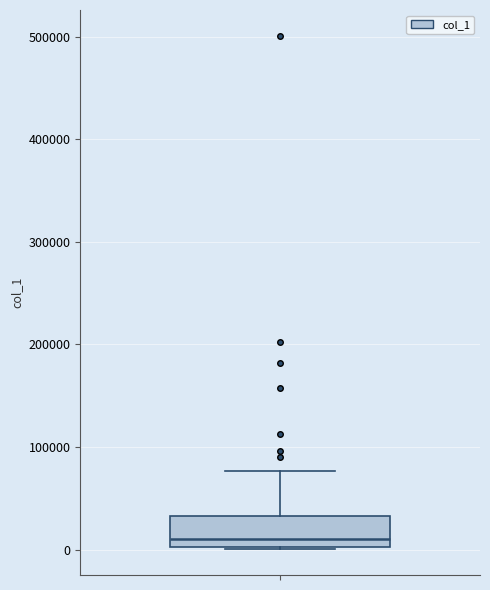

Read this box plot against the y-axis: the position of the median line, the range covered by the box, and the ends of both whiskers. The values are not printed on the chart, so give them approximately, as read against the axis.

median 10000, box 0 to 30000, whiskers 0 to 80000